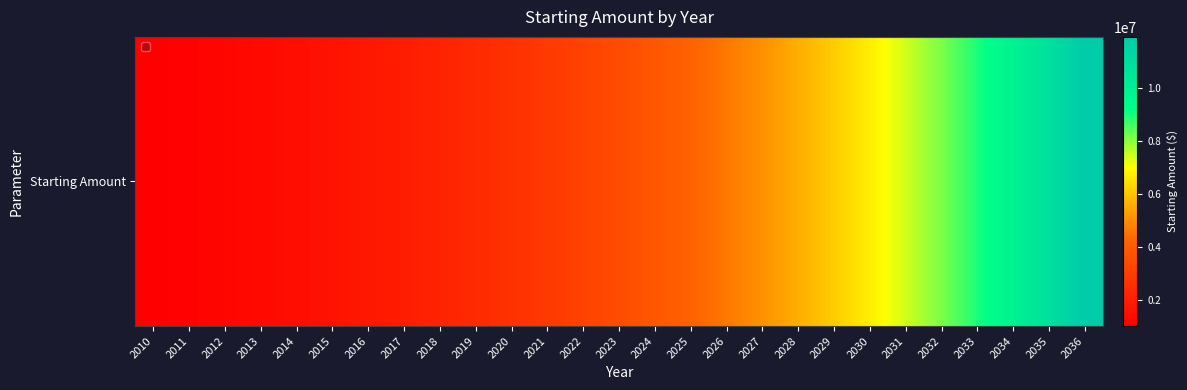

What value does the data have at 2011?

1100000